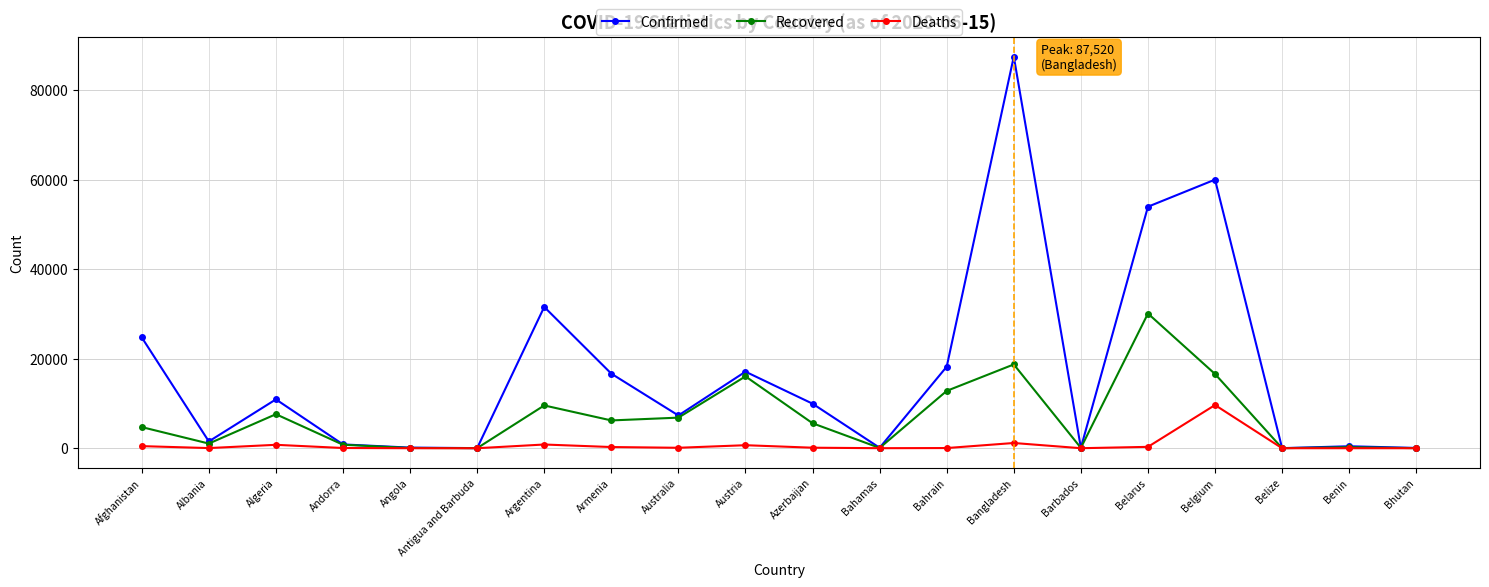

Which series has the largest total across all categories?

Confirmed